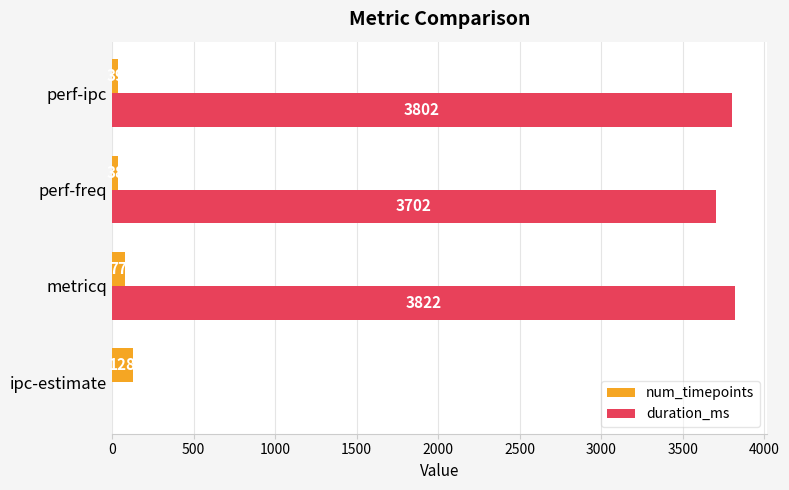

What are all the series names shown in the legend?

num_timepoints, duration_ms